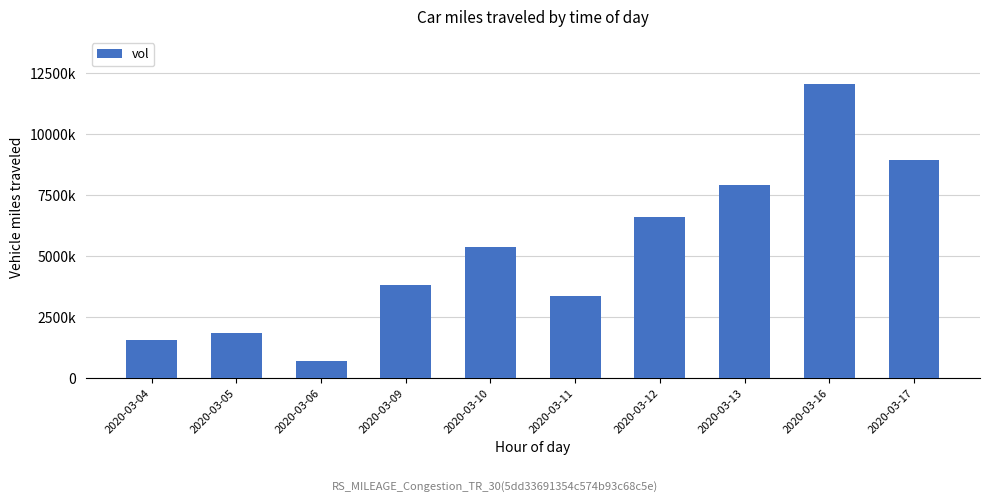

Are the bars horizontal?

No